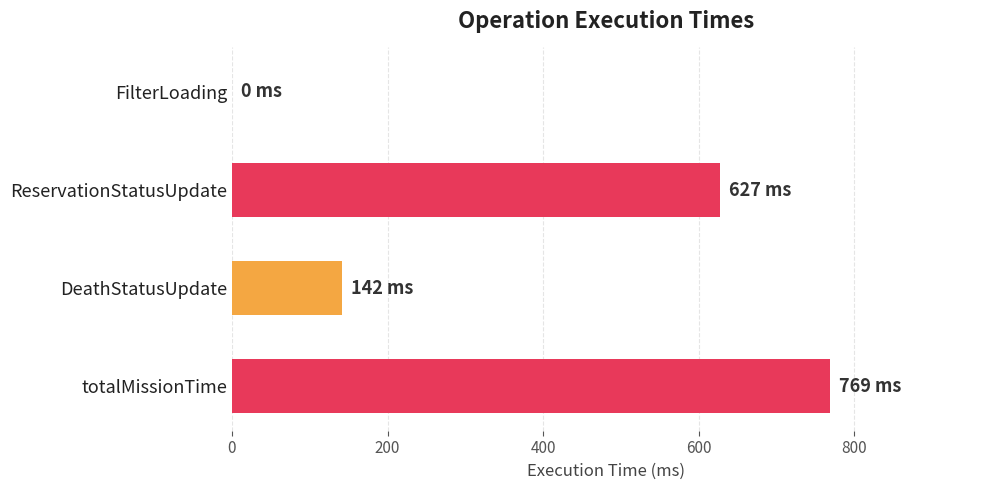

What is the sum of the values at ReservationStatusUpdate and FilterLoading?

627